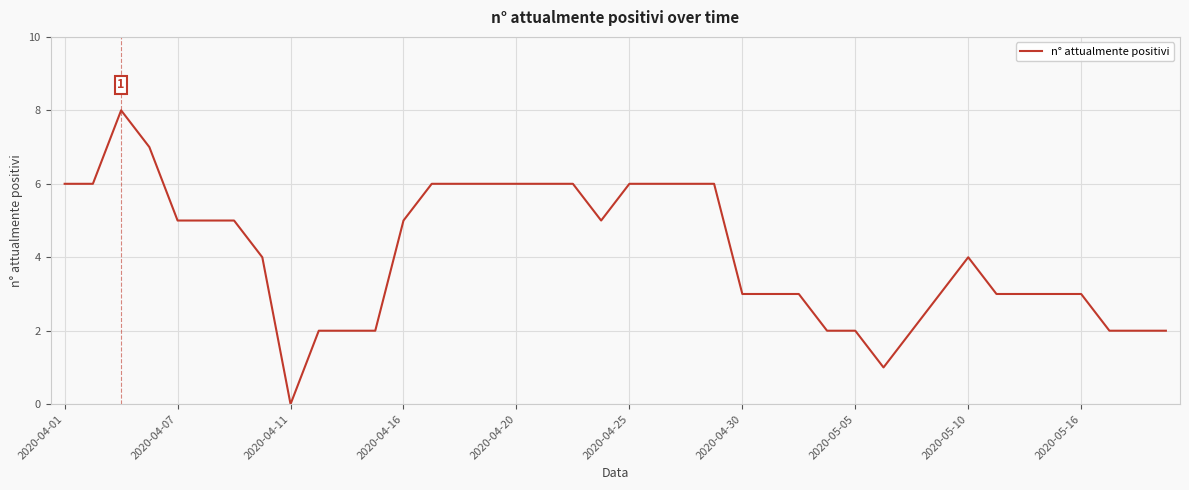

What is the greatest value displayed?

8